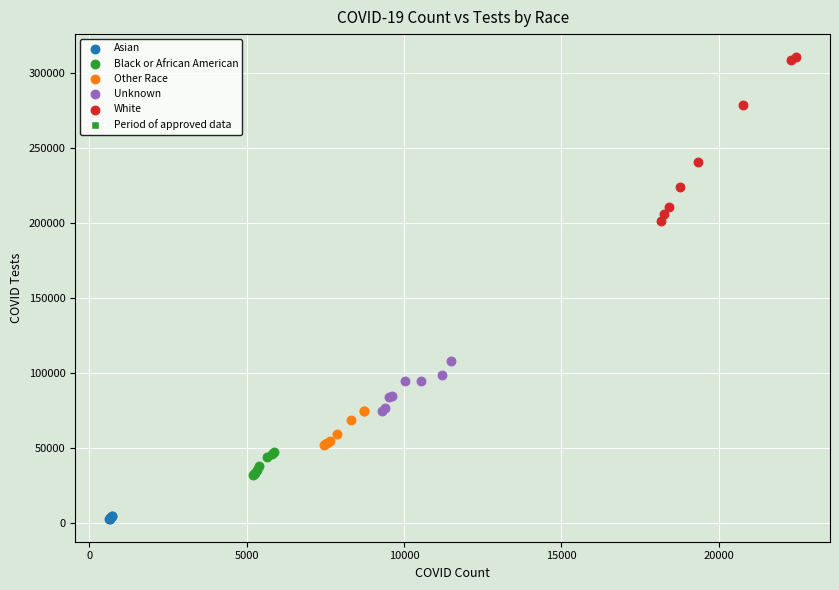

Which series has the widest spread of Y values?

White